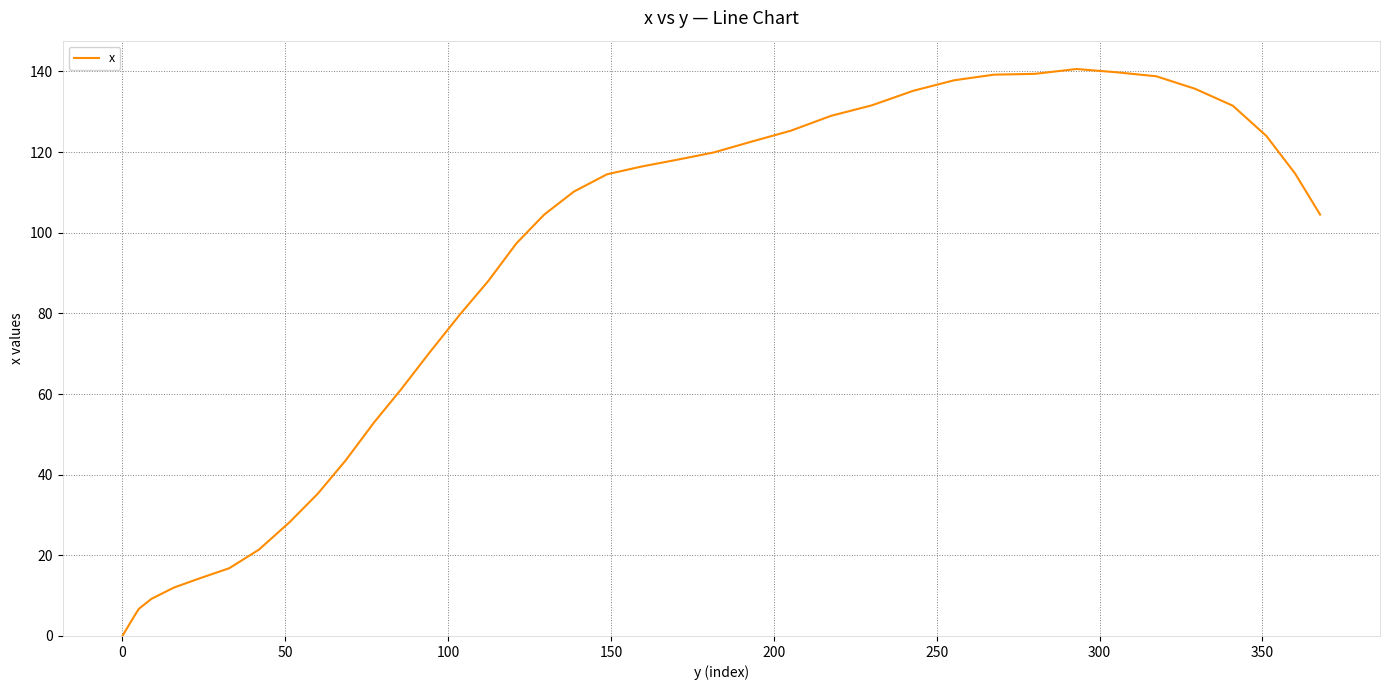

What is the maximum value shown in the chart?

140.6